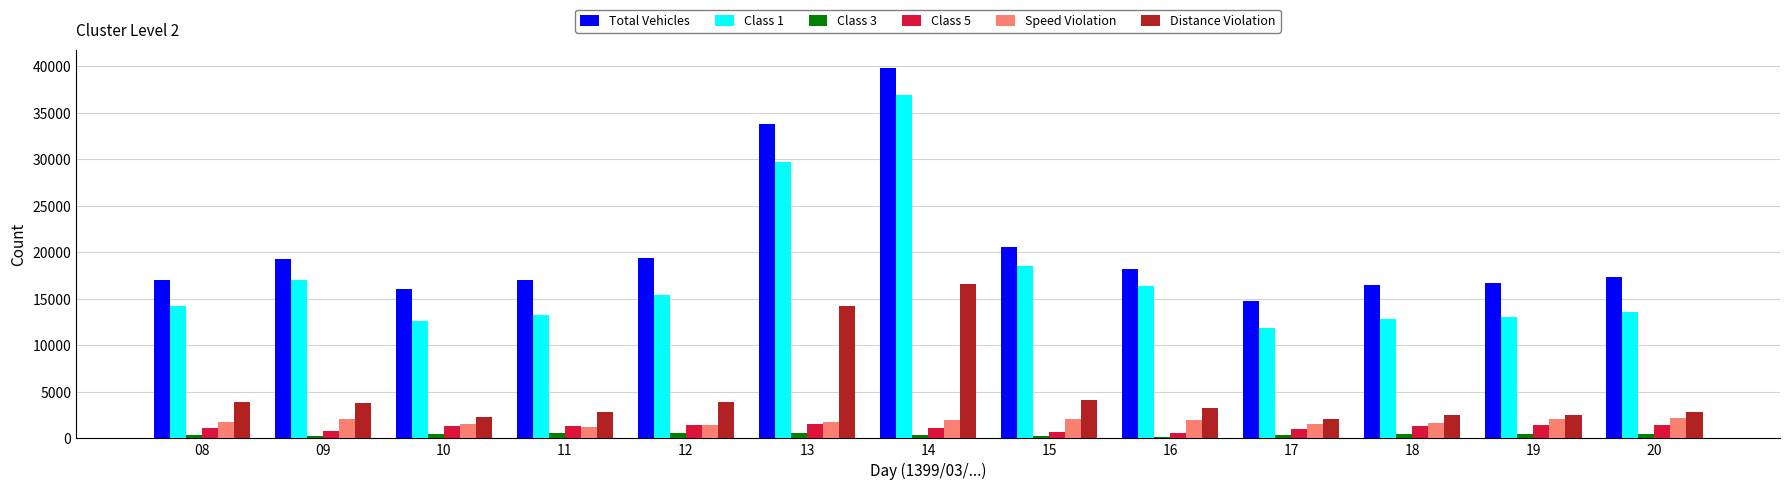

What is the greatest value displayed?

39759